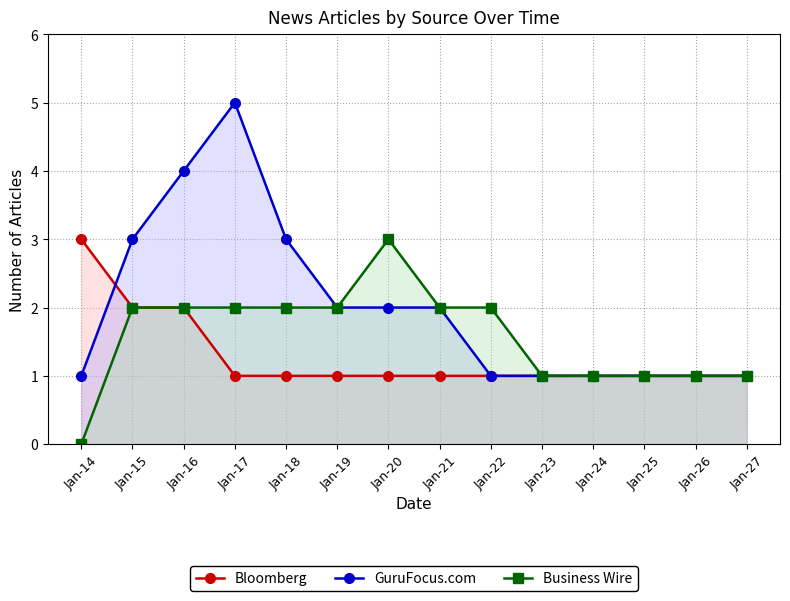

Where is Business Wire nearest to the value 1?

Jan-23